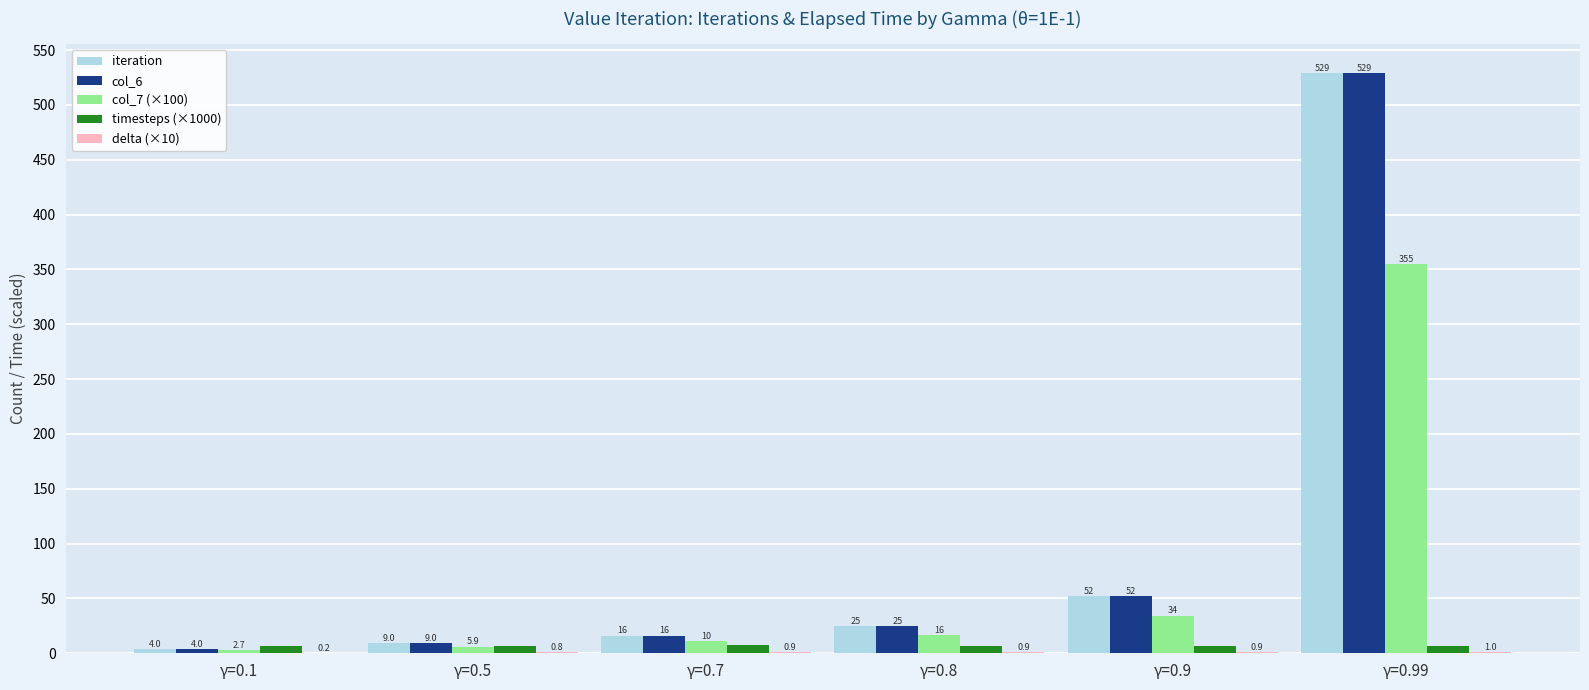

What is the sum of the iteration values at γ=0.5 and γ=0.7?

25.0